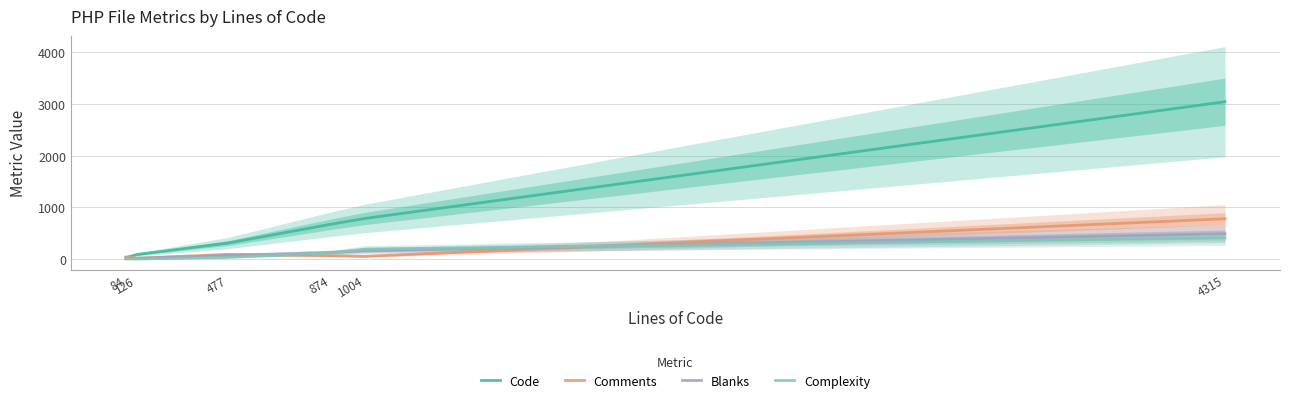

True or false: Complexity has more than 0 interior local peaks.

False